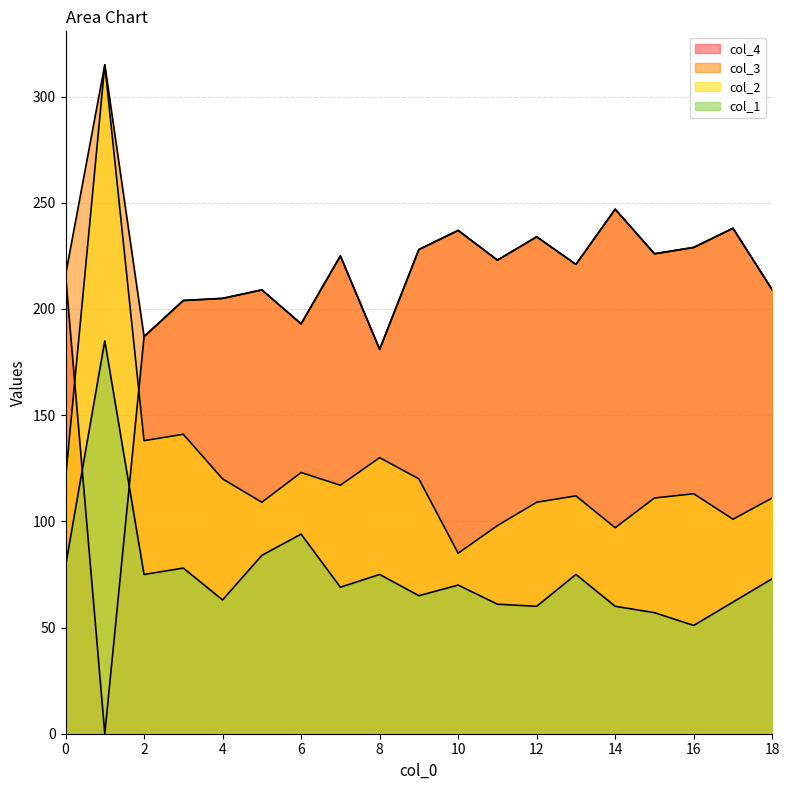

Which series has the largest total across all categories?

col_3